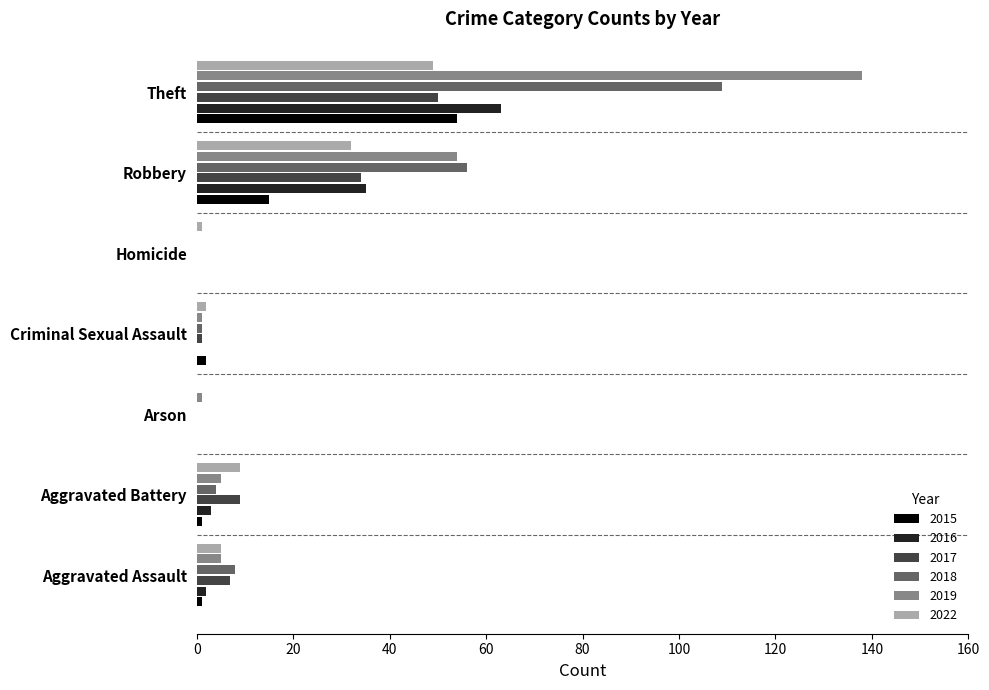

How many positive values does the 2019 series have?

6